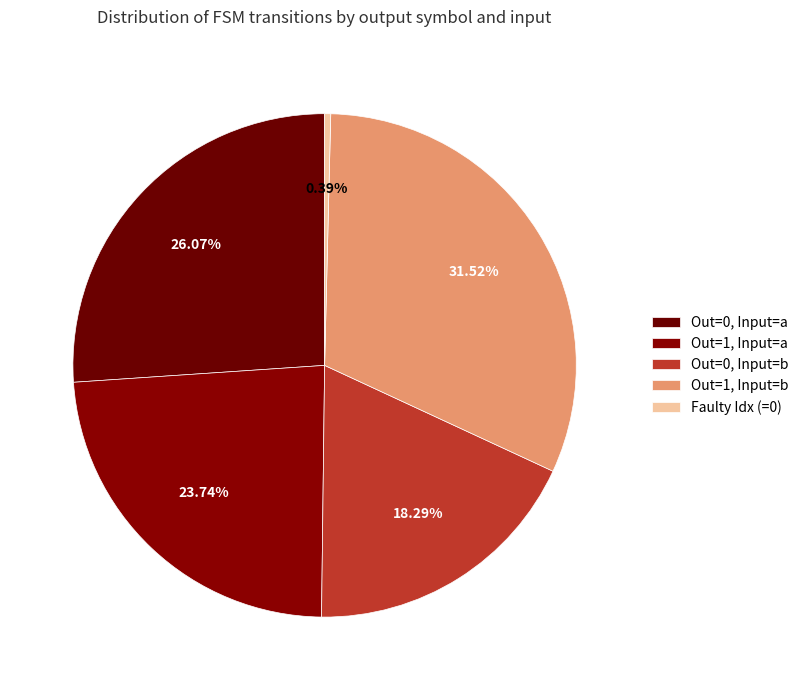

How many slices are in this pie chart?

5